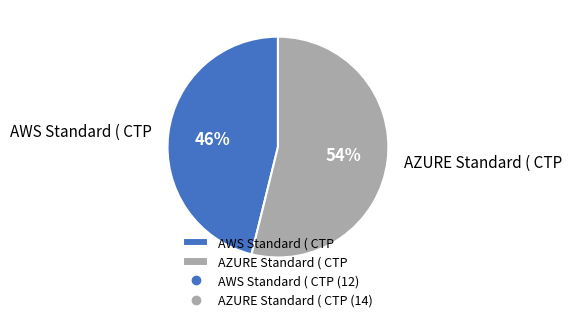

Is the sum of AZURE Standard ( CTP and AWS Standard ( CTP greater than half?

Yes